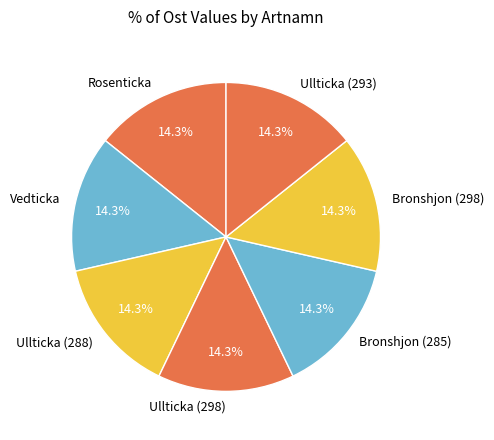

What percentage is the Bronshjon (285) slice, to the nearest percent?

14%